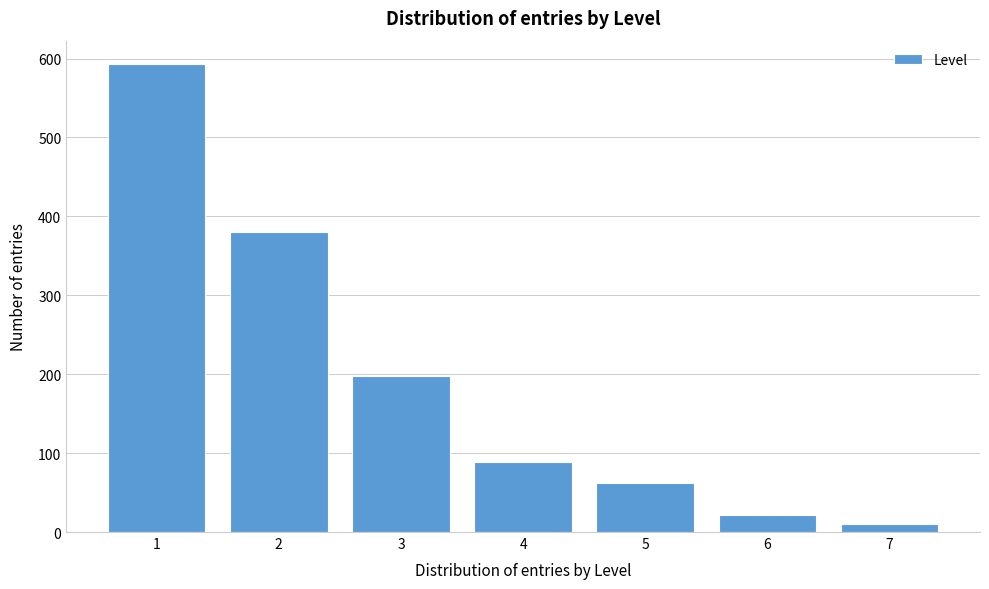

Reading left to right, list all the values displayed in this chart.

593	380	198	89	62	22	10